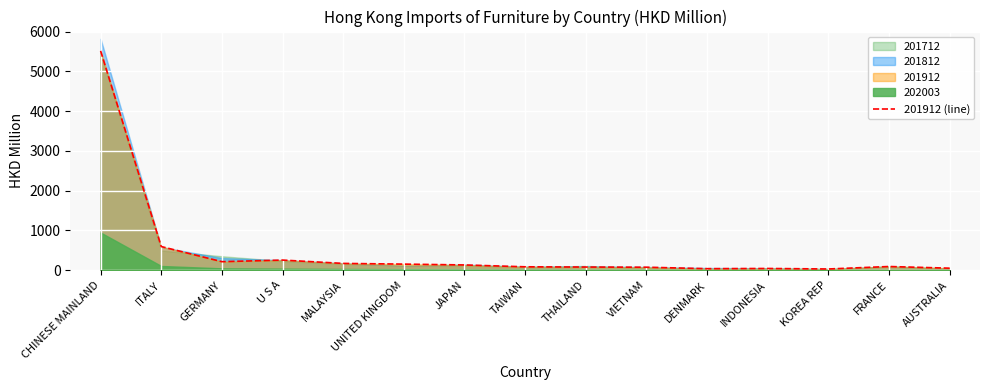

What is the maximum value shown in the chart?

5517.6